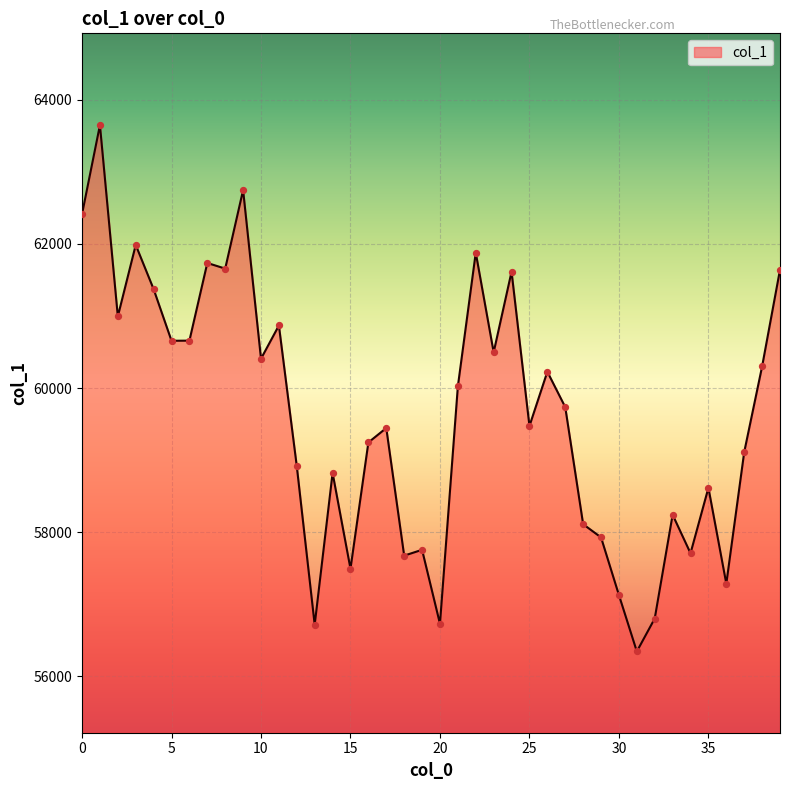

What is the minimum value shown in the chart?

56346